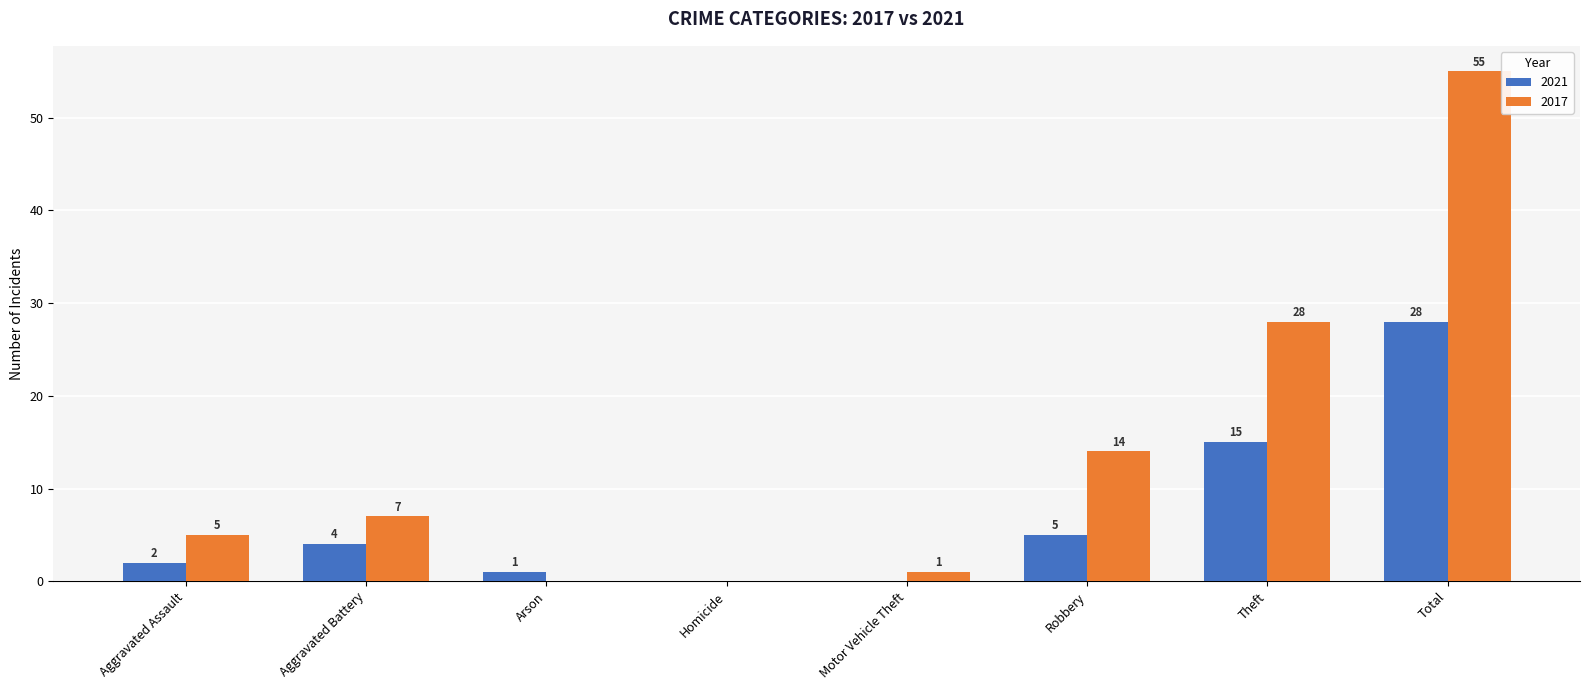

Which category has the highest value in the 2021 series?

Total